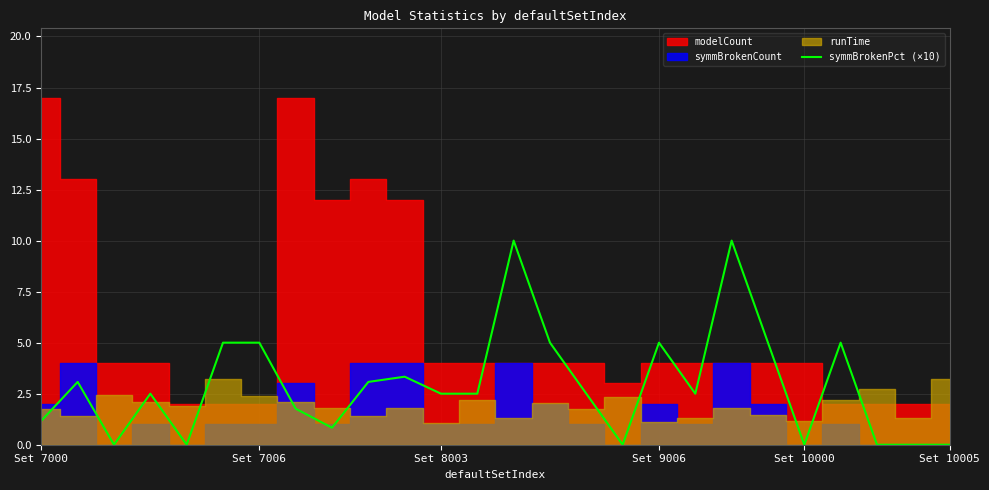

The symmBrokenPct (×10) series shows 5.0 at Set 9006. True or false?

True